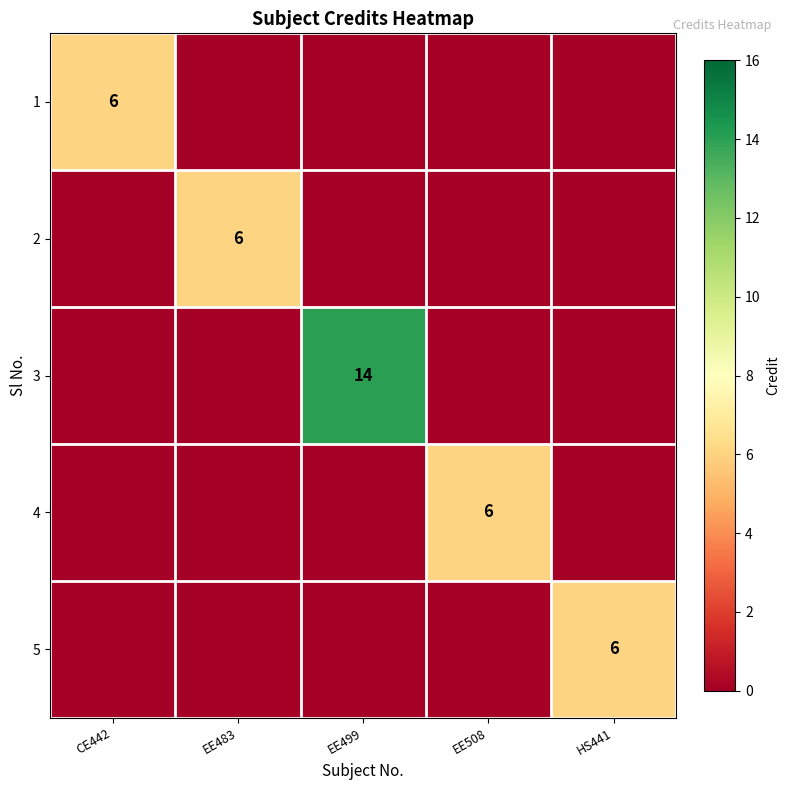

True or false: 2 has a value of 6 at EE483.

True